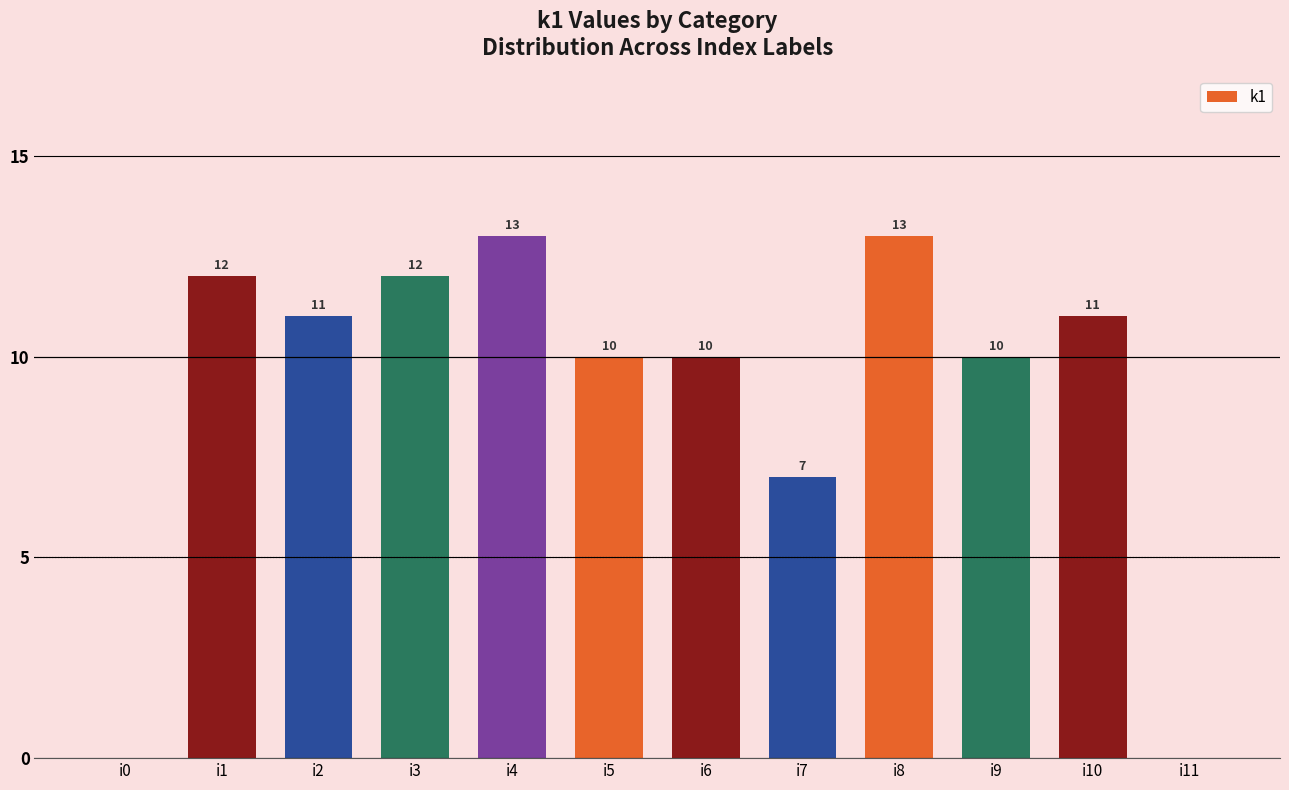

What is the maximum value shown in the chart?

13